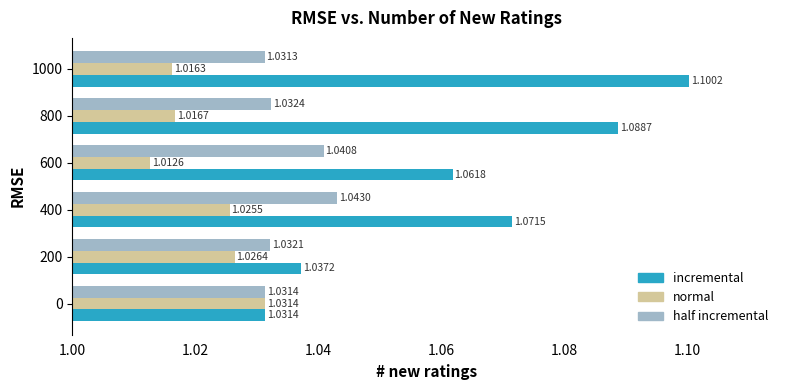

What is the sum of all half incremental values?

6.2